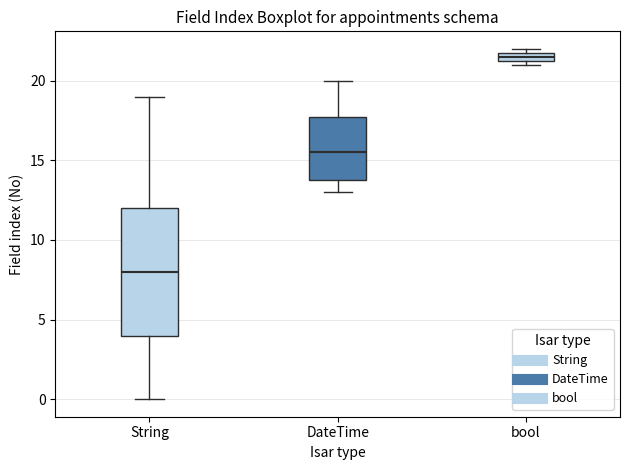

Which box has the lowest median line?

String